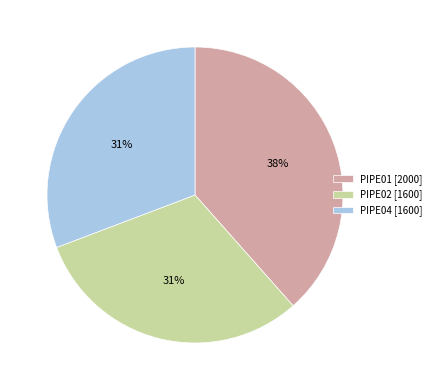

How many segments does this pie chart have?

3